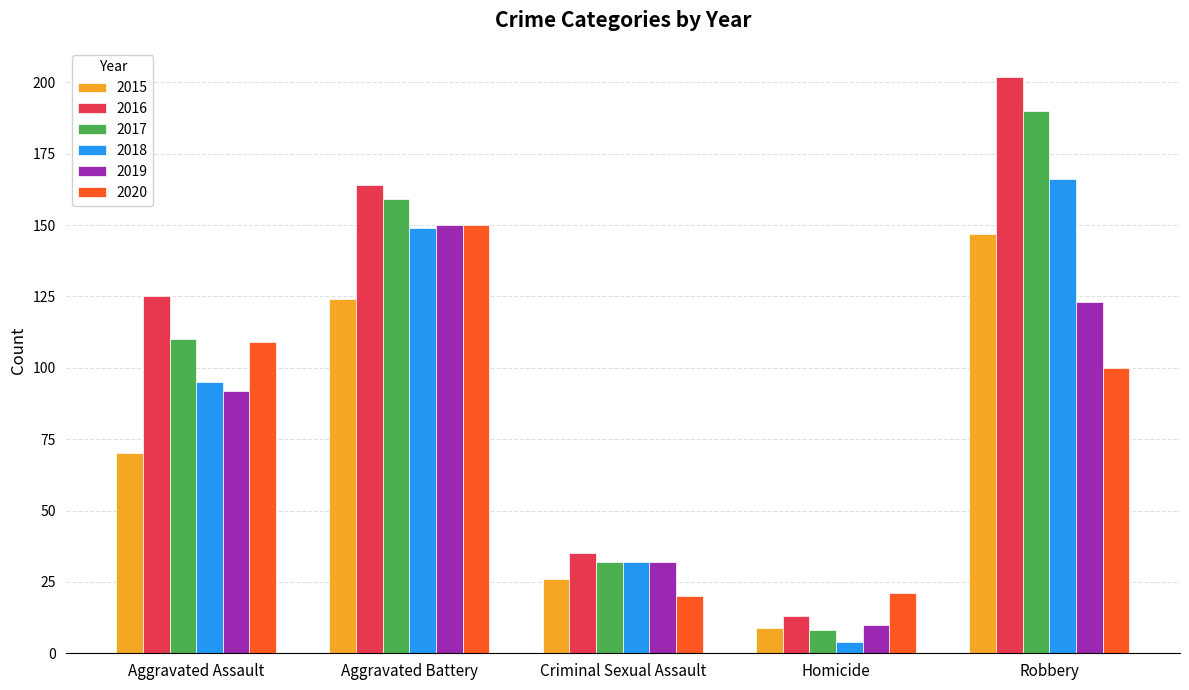

What is the difference between the 2017 values at Aggravated Assault and Homicide?

102